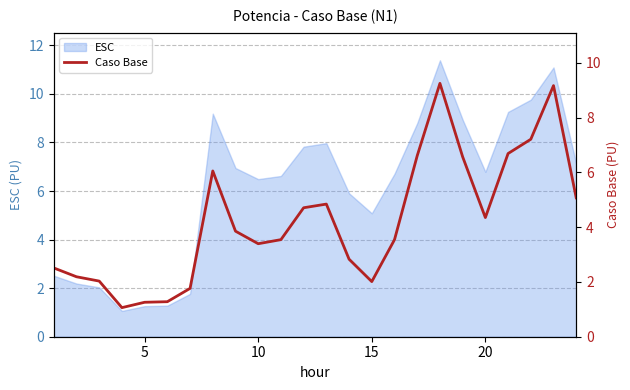

What is the maximum value for ESC?

11.4